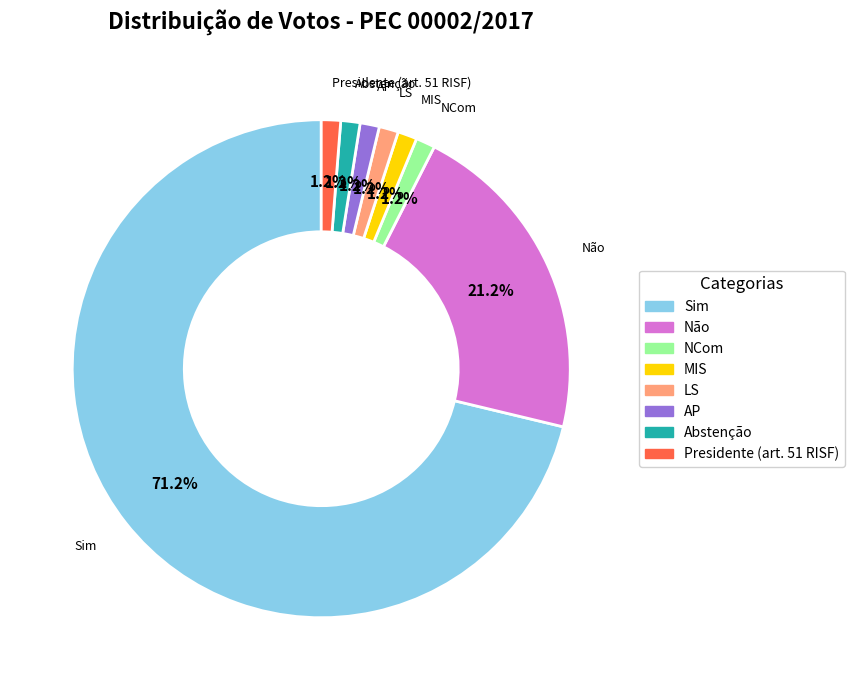

To the nearest percent, what is the difference between the MIS and Não slice percentages?

20%